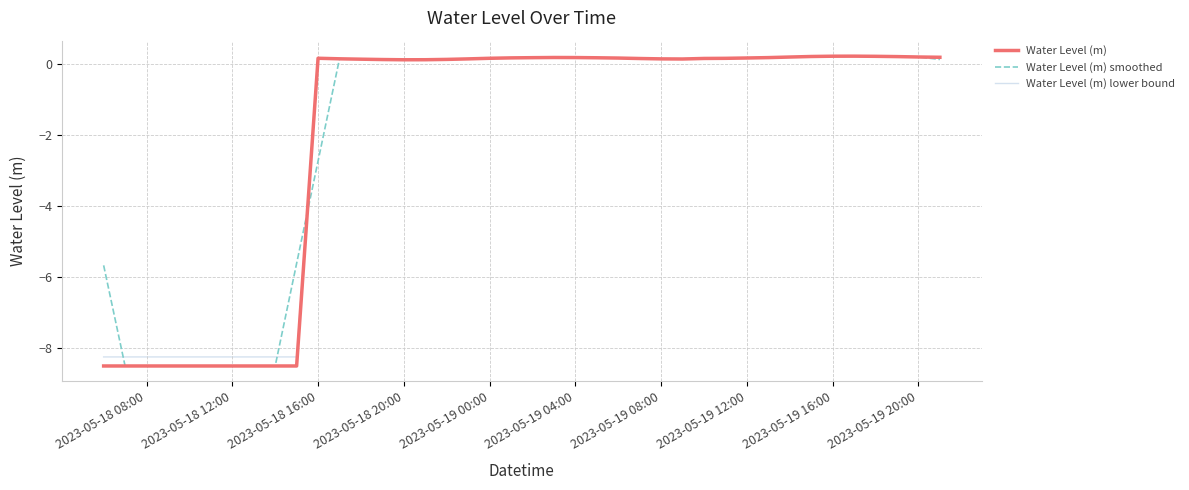

What is the minimum value shown in the chart?

-8.5